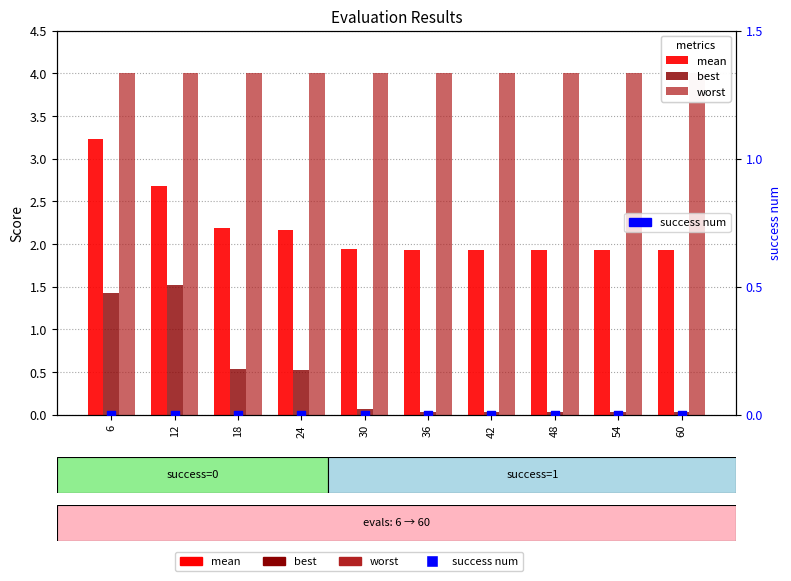

What are all the series names shown in the legend?

mean, best, worst, success num